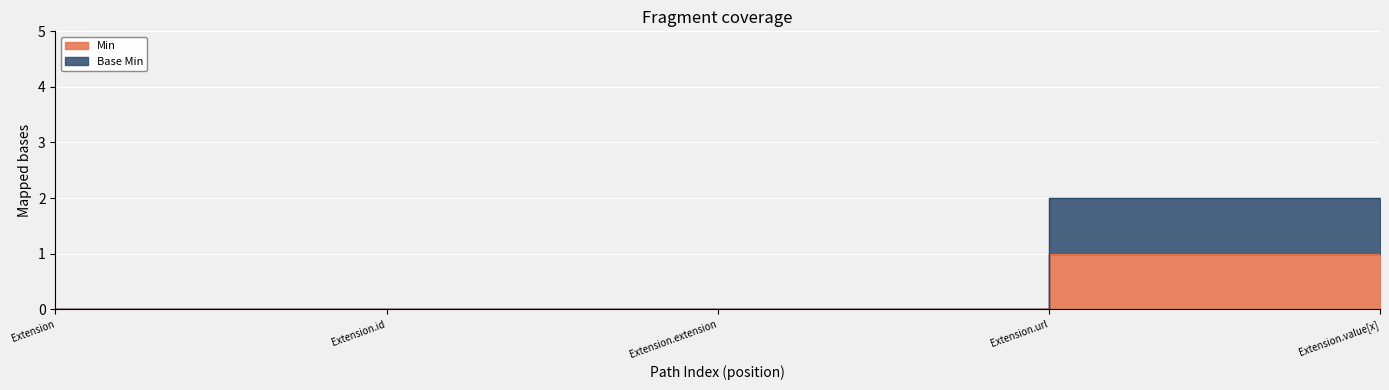

Count the Min values in the range 0 to 1.

5